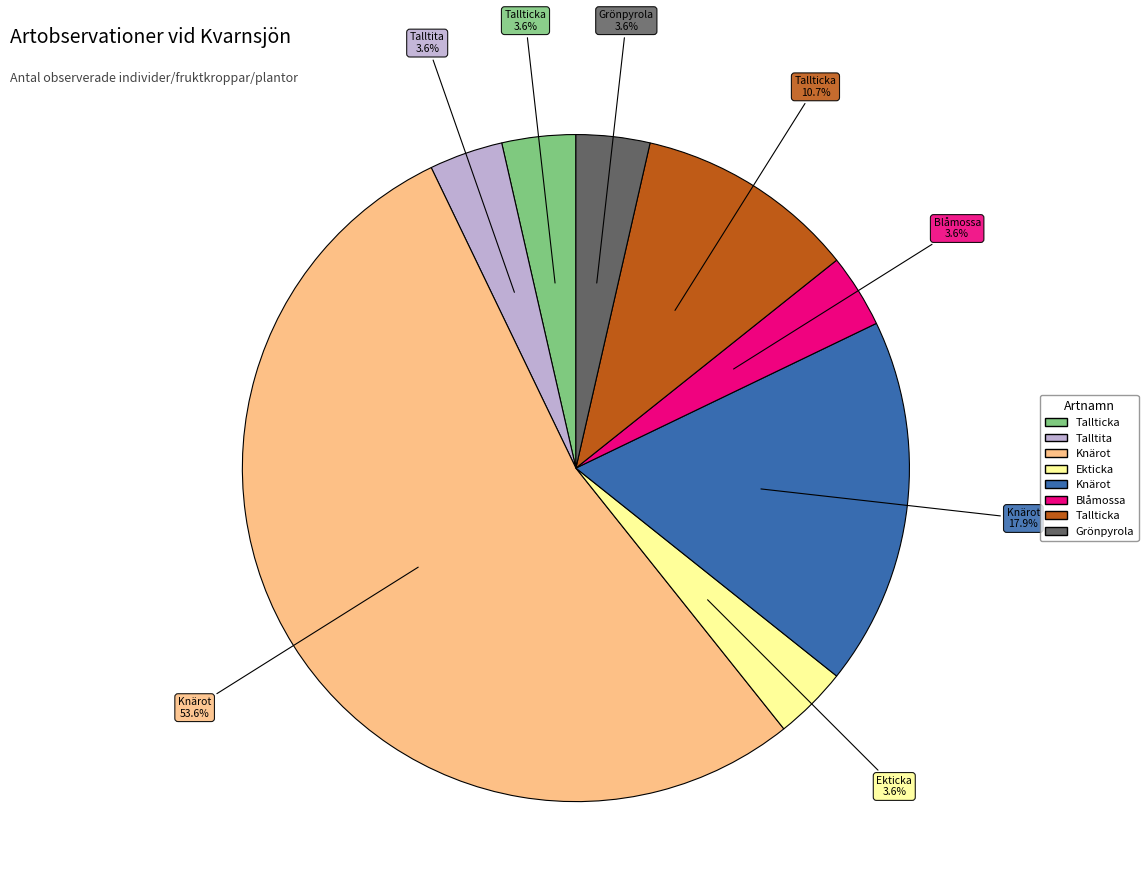

Is there any slice that represents more than half of the pie?

Yes